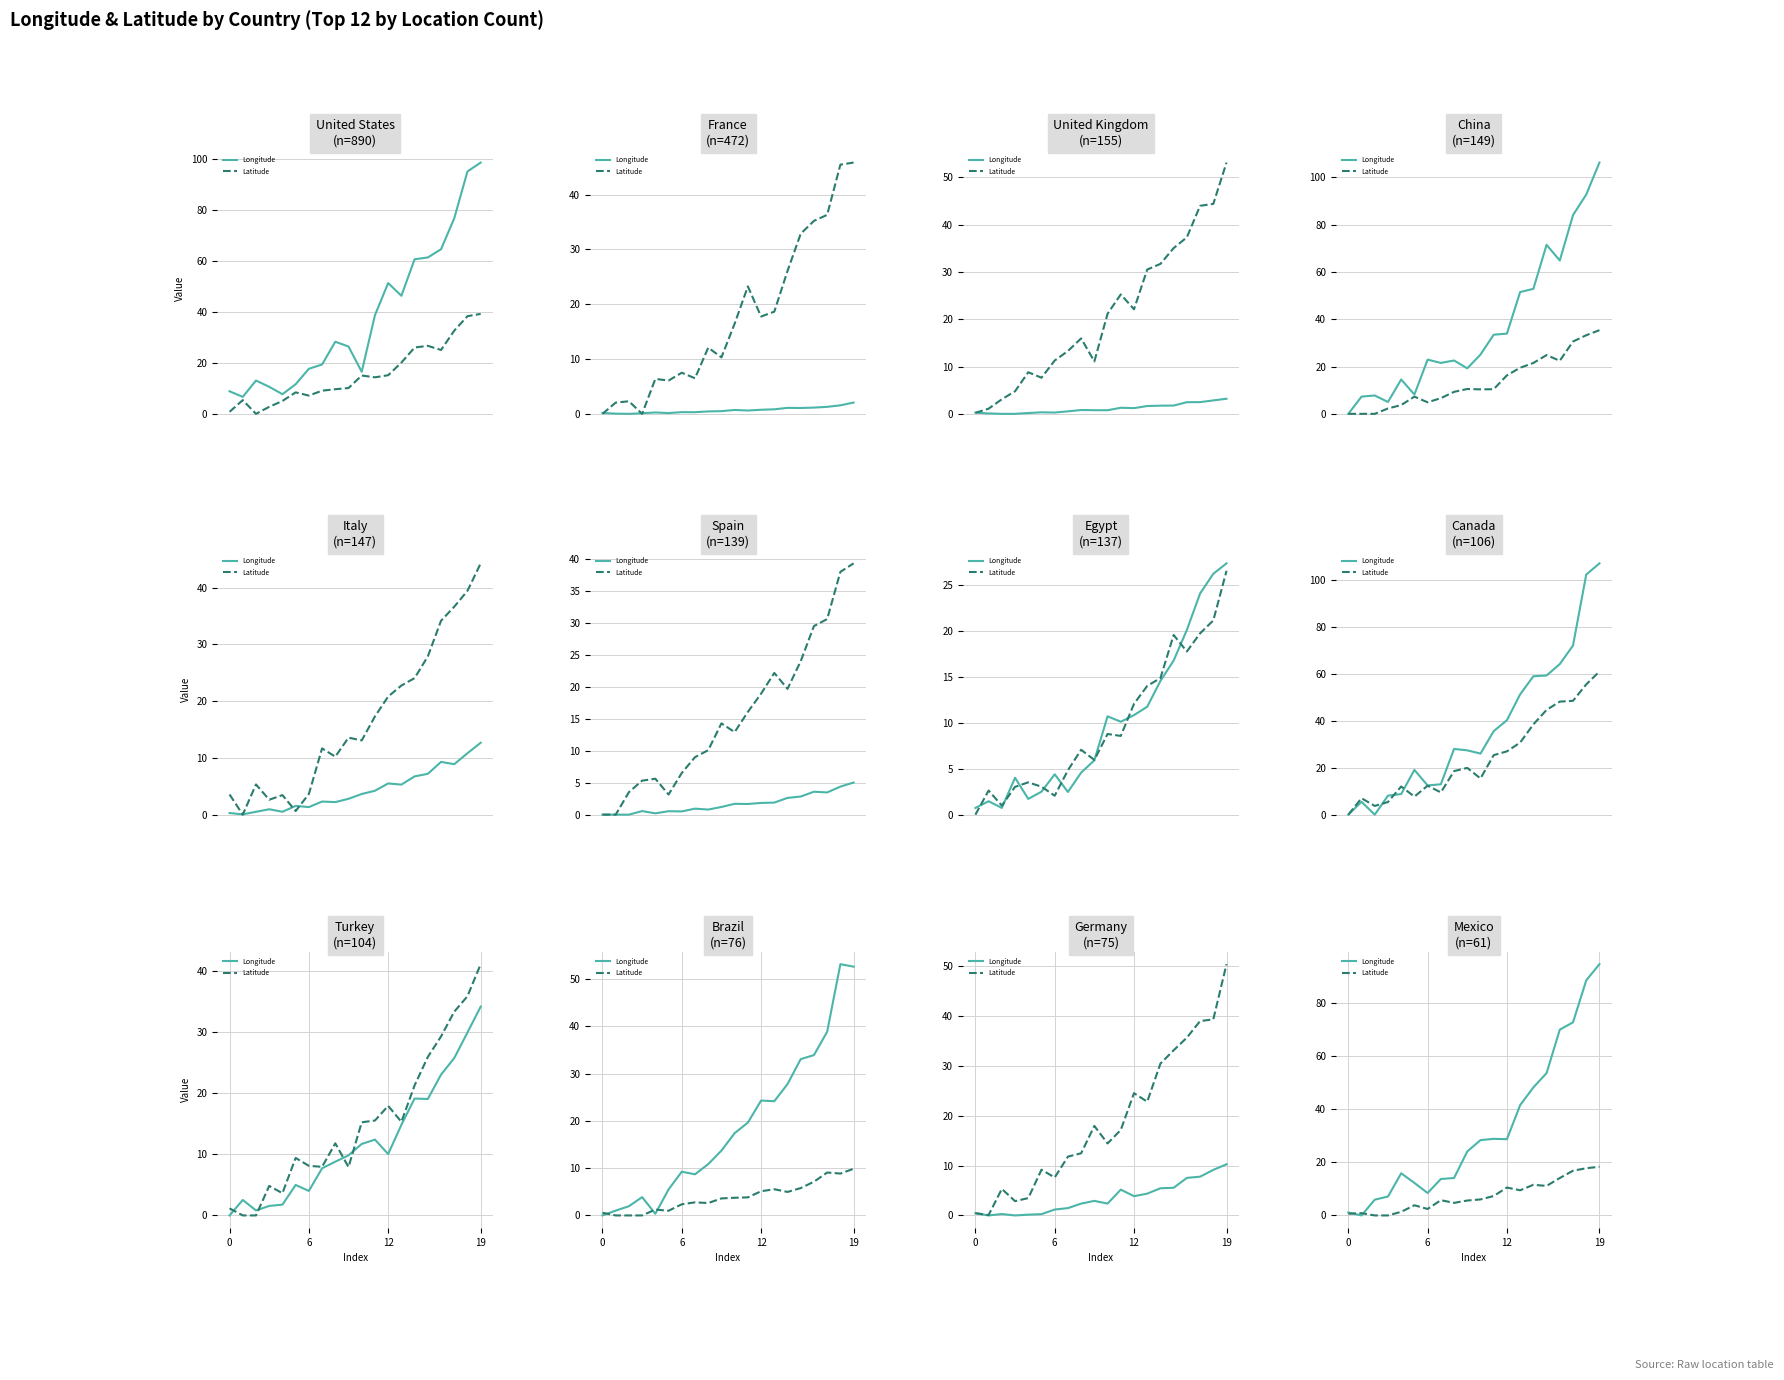

Between 13 and 19, which series saw the biggest shift?

Longitude